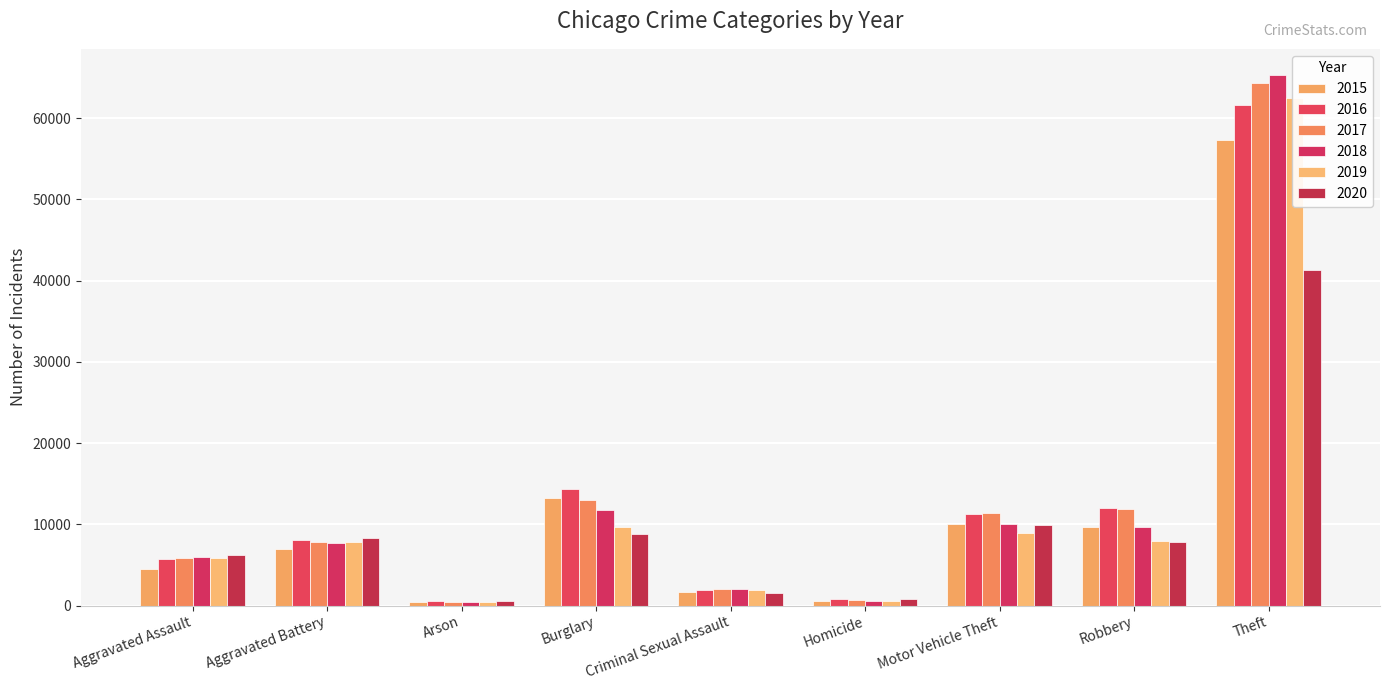

At Arson, list the series in order from largest to smallest.

2020, 2016, 2015, 2017, 2019, 2018